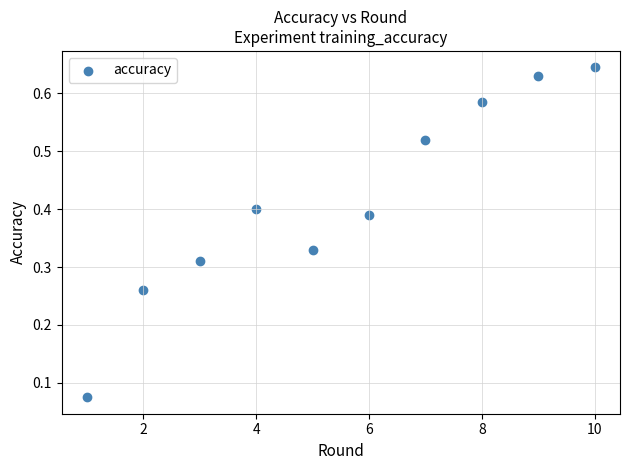

What is the average X value?

5.5